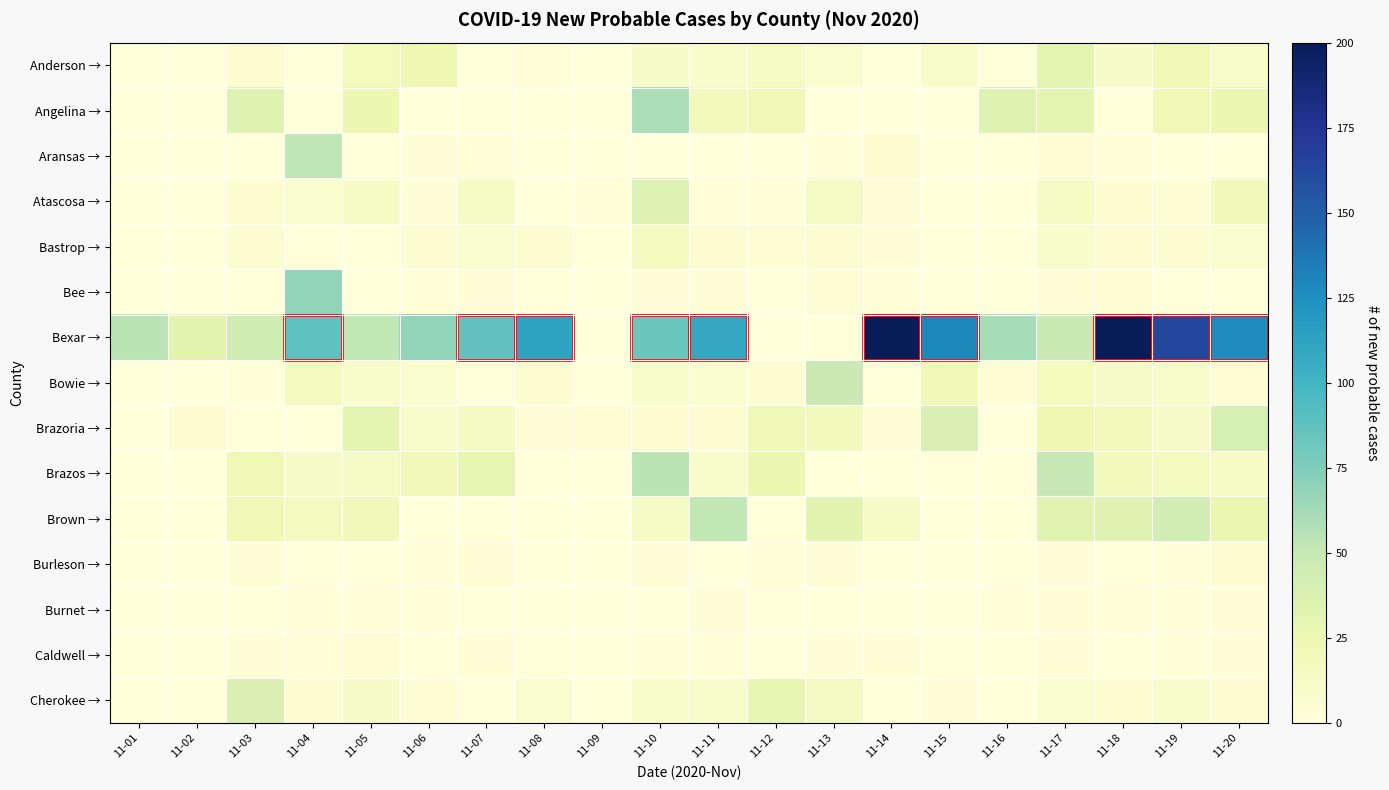

Which series has the largest range (max minus min)?

Bexar →